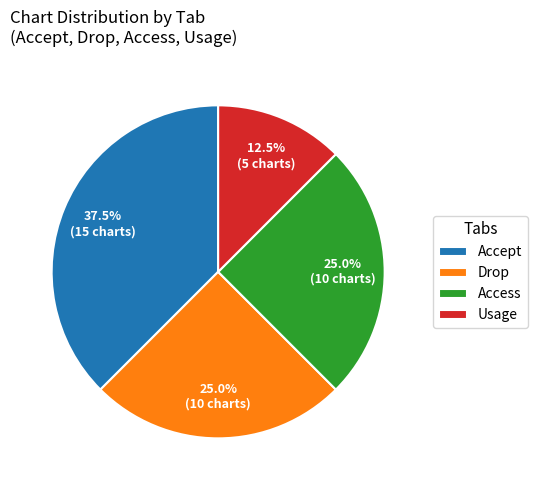

Which slice is the smallest?

Usage